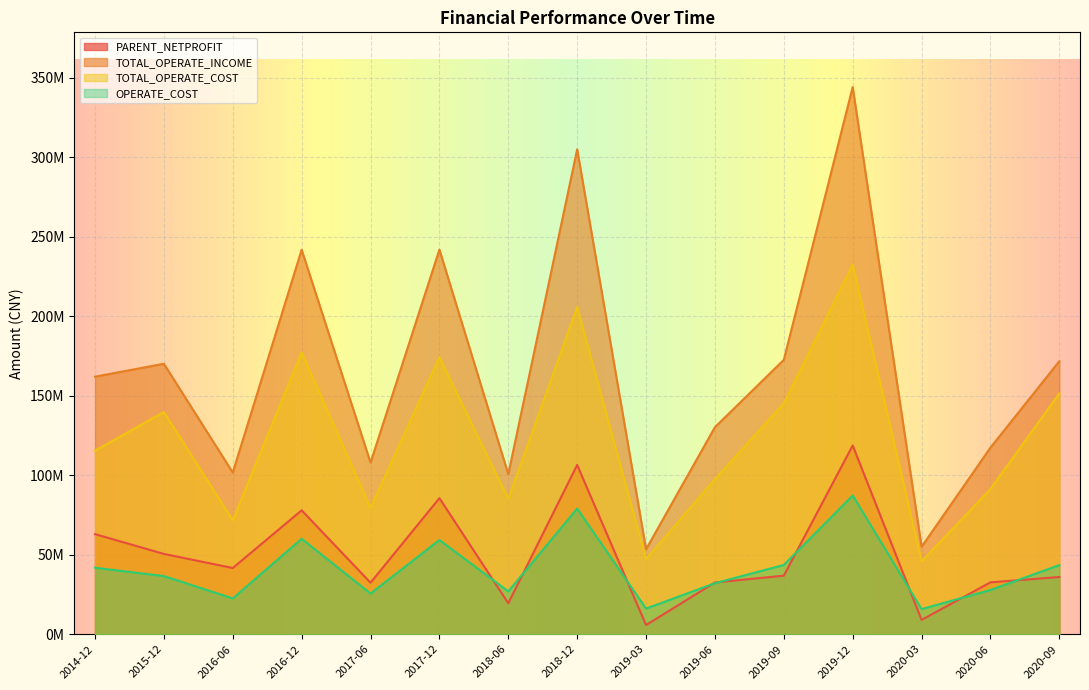

At which category does TOTAL_OPERATE_COST reach its first local valley?

2016-06